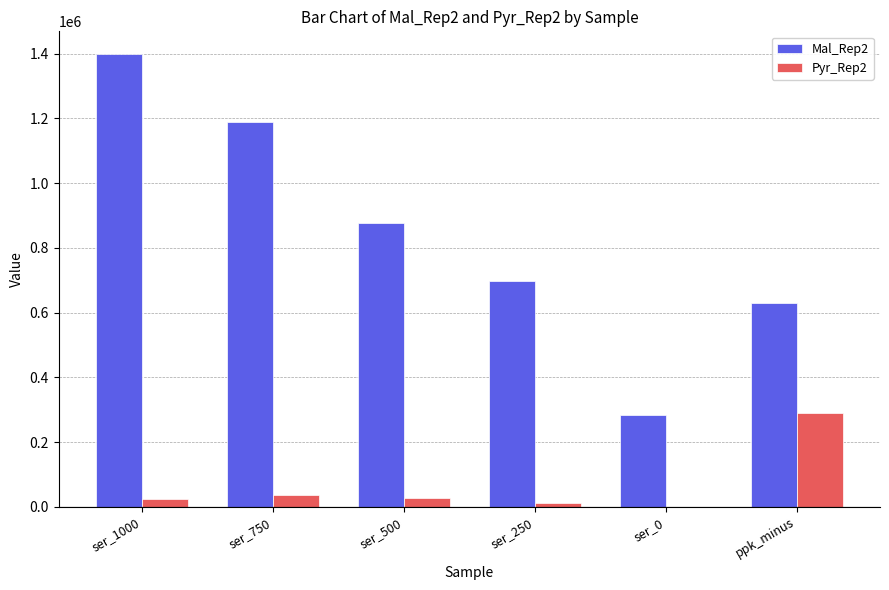

Where is Mal_Rep2 nearest to the value 841085?

ser_500